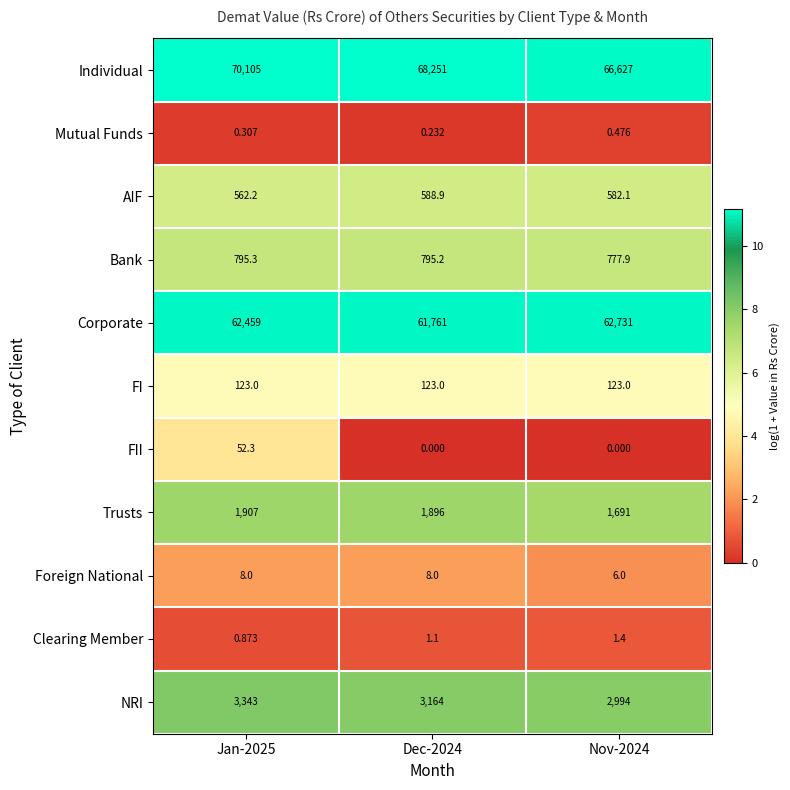

Which series changed the most between Jan-2025 and Dec-2024?

Individual